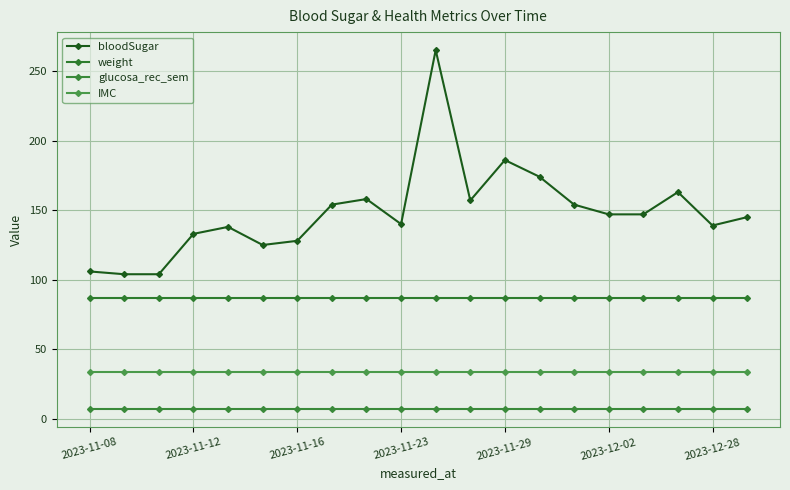

True or false: IMC has more than 2 interior local peaks.

False